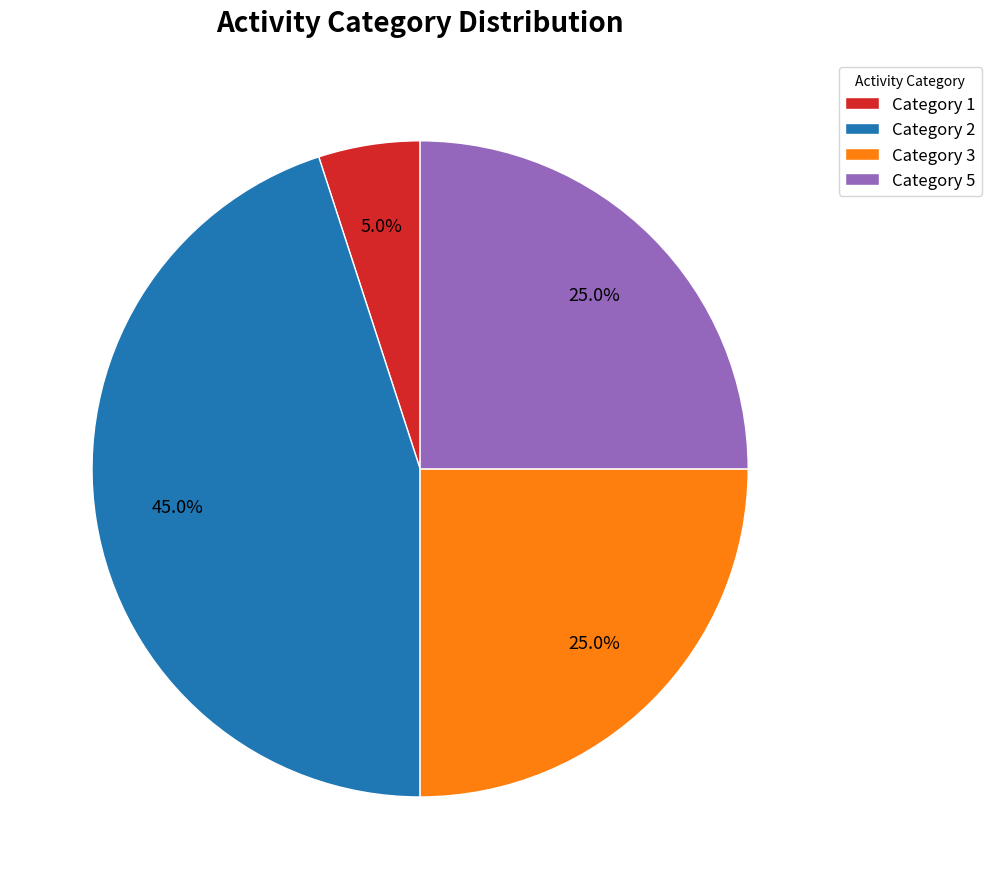

Approximately how many times larger is the value at Category 5 compared to Category 3?

1.0